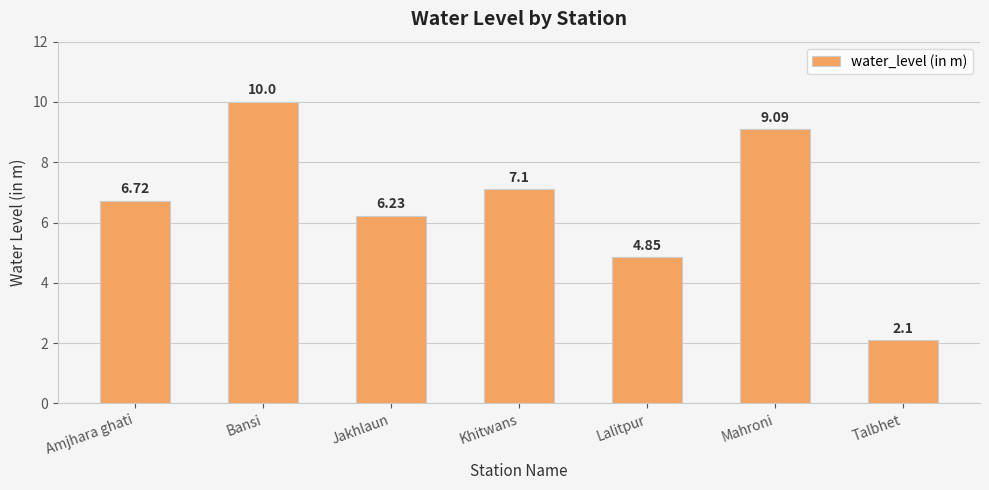

True or false: the data shows 10.9 at Jakhlaun.

False